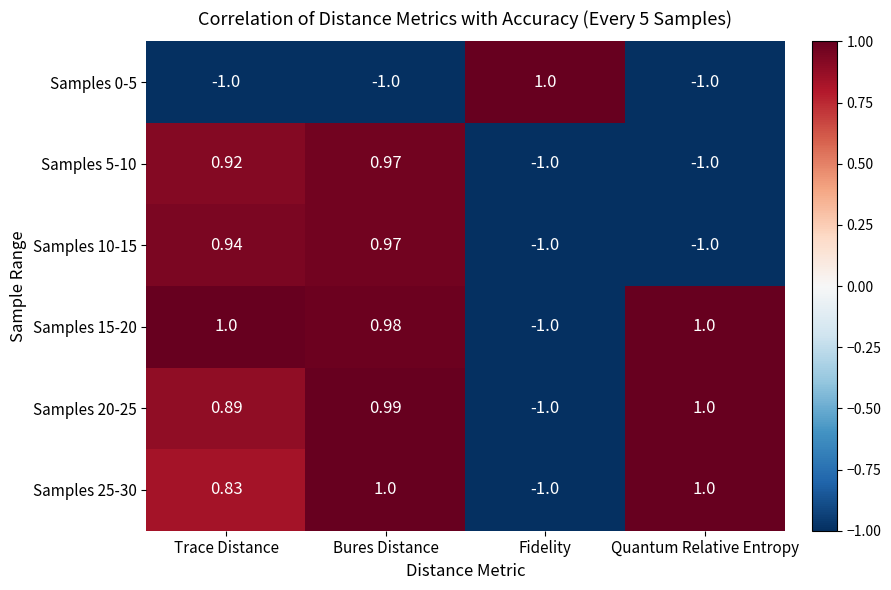

At which category is the sum across all series the highest?

Bures Distance